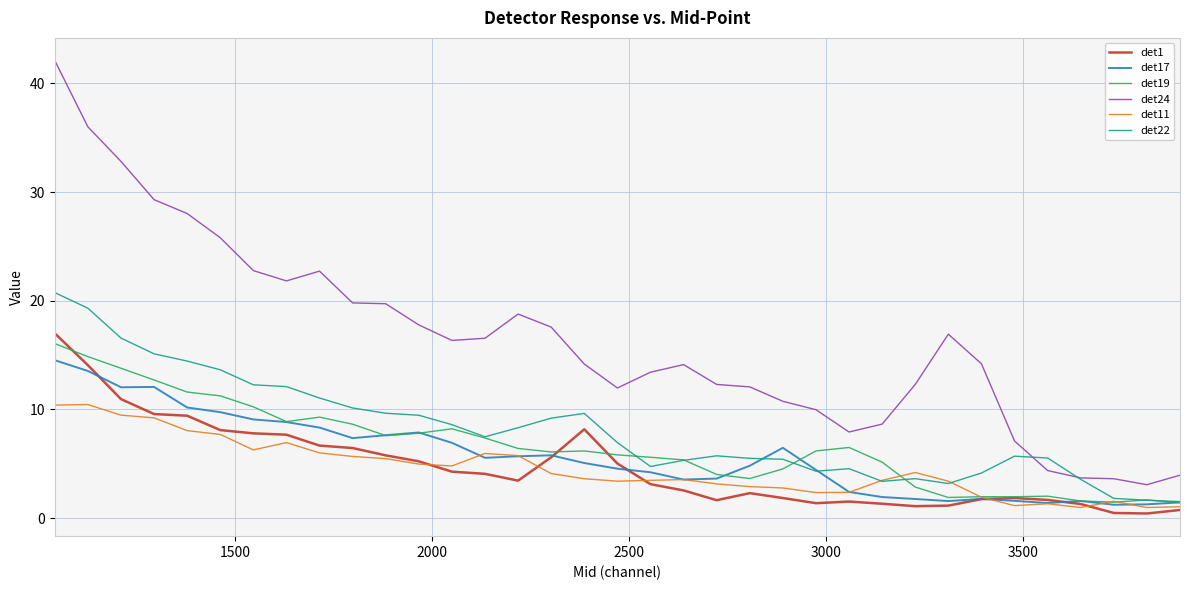

True or false: det1 and det24 cross at least once.

False